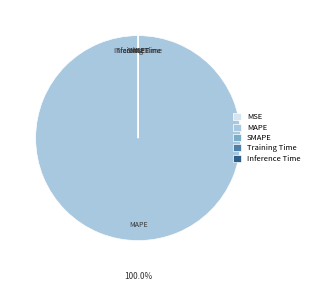

To the nearest percent, what is the difference between the largest and smallest slice percentages?

100%